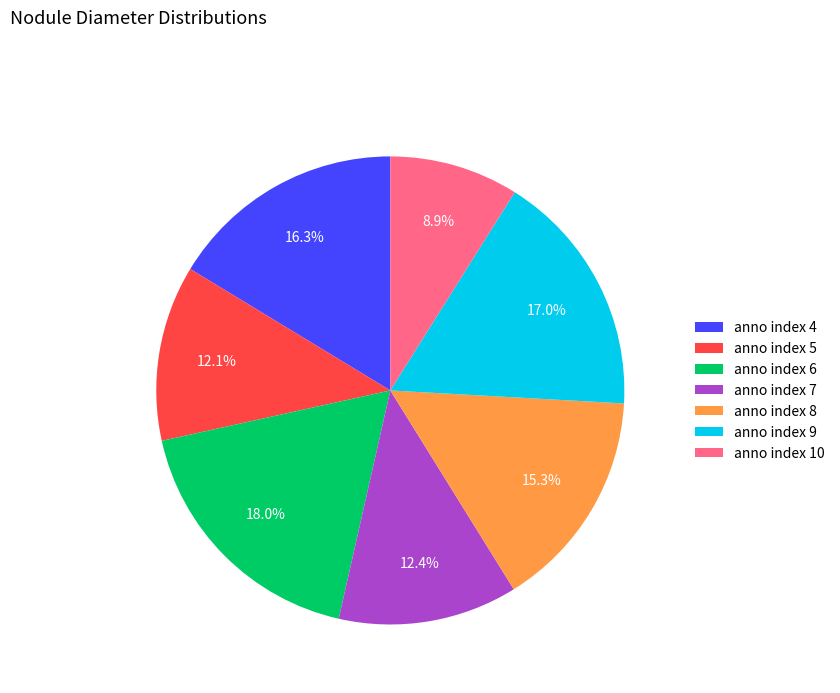

Is there any slice that represents more than half of the pie?

No